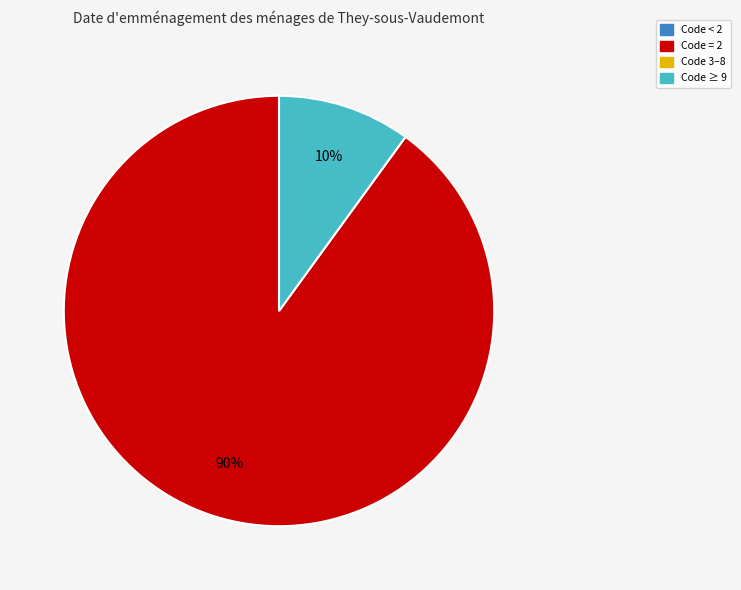

How many segments does this pie chart have?

2